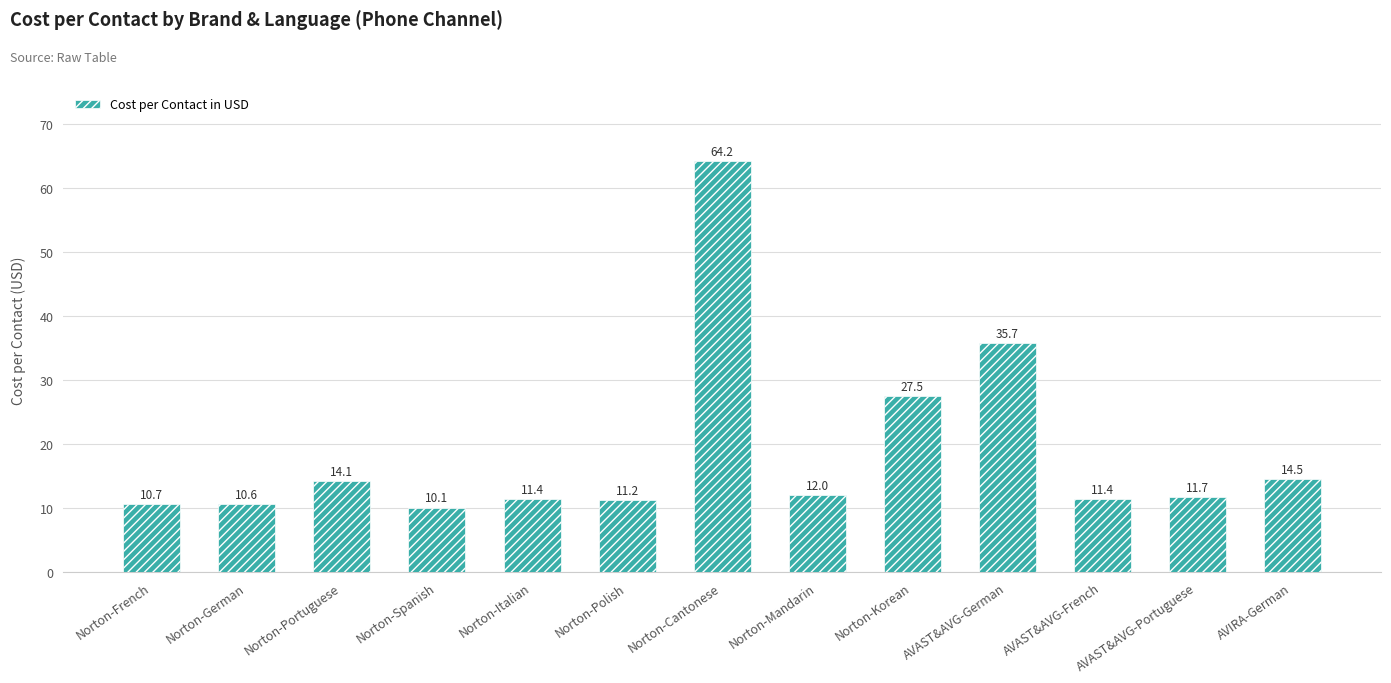

What is the change in value from Norton-Portuguese to Norton-Italian?

-2.7